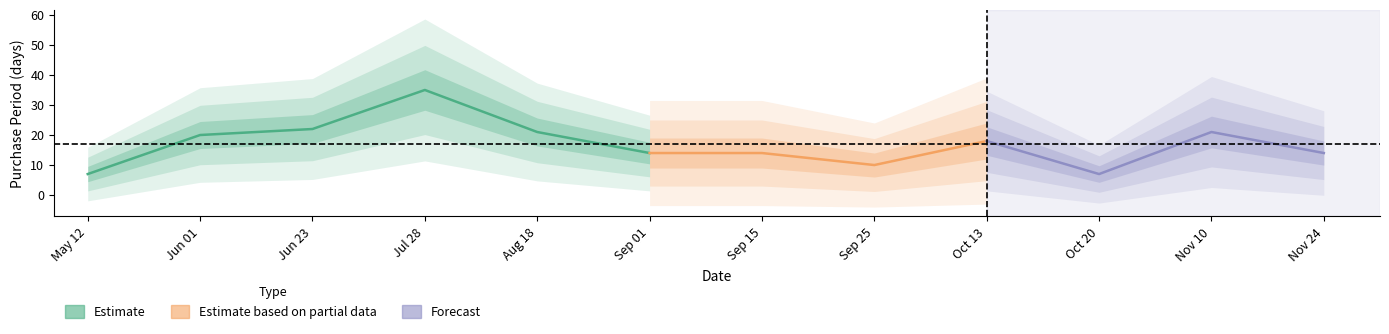

What value does the data have at 2017-10-13, to the nearest 5?

20